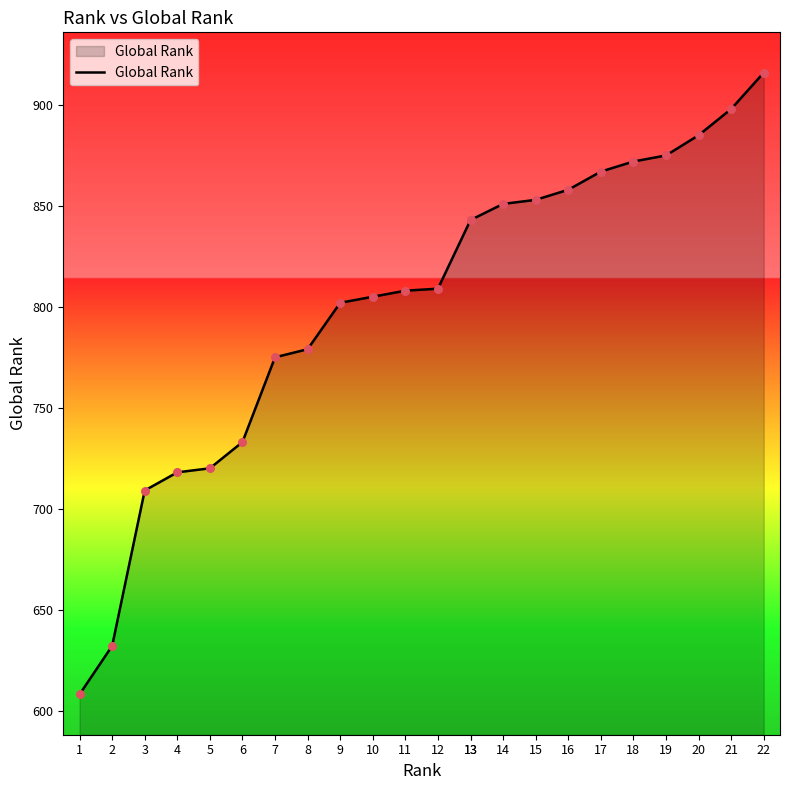

What is the ratio of the value at 4 to the value at 7?

0.9